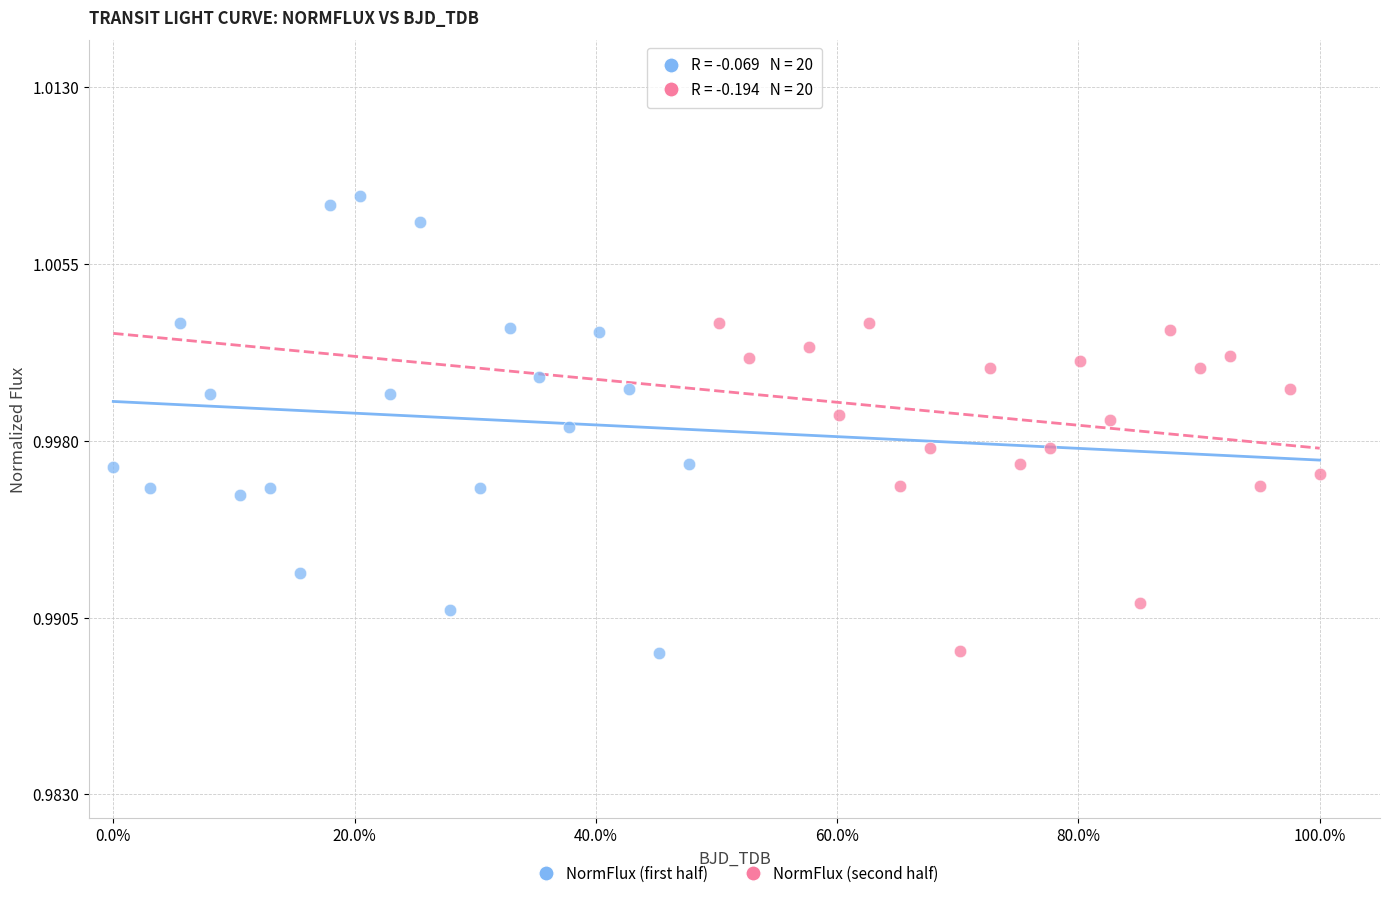

Which series contains the highest Y value?

NormFlux (first half)